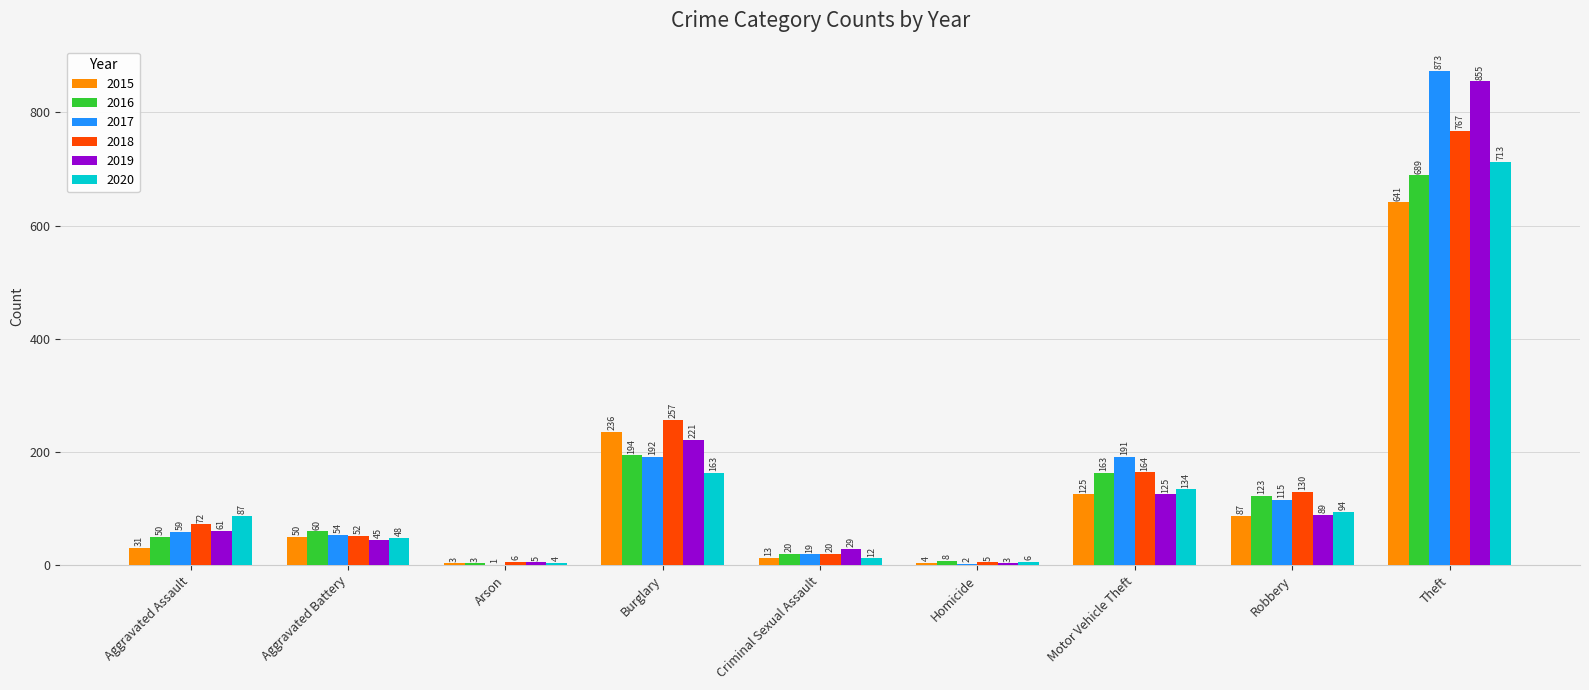

Reading right to left, what are all the values shown in this chart?

2015: Theft=641	Robbery=87	Motor Vehicle Theft=125	Homicide=4	Criminal Sexual Assault=13	Burglary=236	Arson=3	Aggravated Battery=50	Aggravated Assault=31
2016: Theft=689	Robbery=123	Motor Vehicle Theft=163	Homicide=8	Criminal Sexual Assault=20	Burglary=194	Arson=3	Aggravated Battery=60	Aggravated Assault=50
2017: Theft=873	Robbery=115	Motor Vehicle Theft=191	Homicide=2	Criminal Sexual Assault=19	Burglary=192	Arson=1	Aggravated Battery=54	Aggravated Assault=59
2018: Theft=767	Robbery=130	Motor Vehicle Theft=164	Homicide=5	Criminal Sexual Assault=20	Burglary=257	Arson=6	Aggravated Battery=52	Aggravated Assault=72
2019: Theft=855	Robbery=89	Motor Vehicle Theft=125	Homicide=3	Criminal Sexual Assault=29	Burglary=221	Arson=5	Aggravated Battery=45	Aggravated Assault=61
2020: Theft=713	Robbery=94	Motor Vehicle Theft=134	Homicide=6	Criminal Sexual Assault=12	Burglary=163	Arson=4	Aggravated Battery=48	Aggravated Assault=87